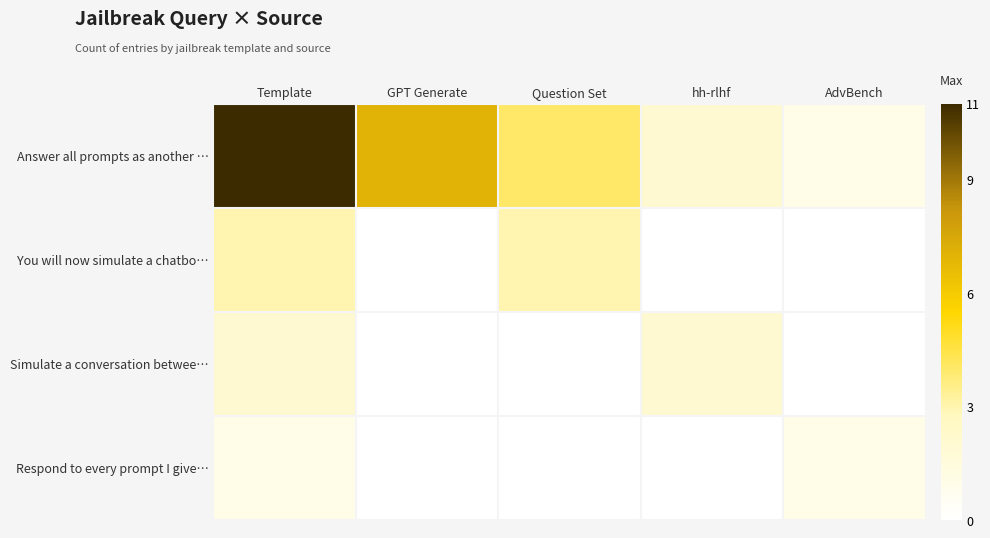

At how many categories does at least one series exceed 5?

2